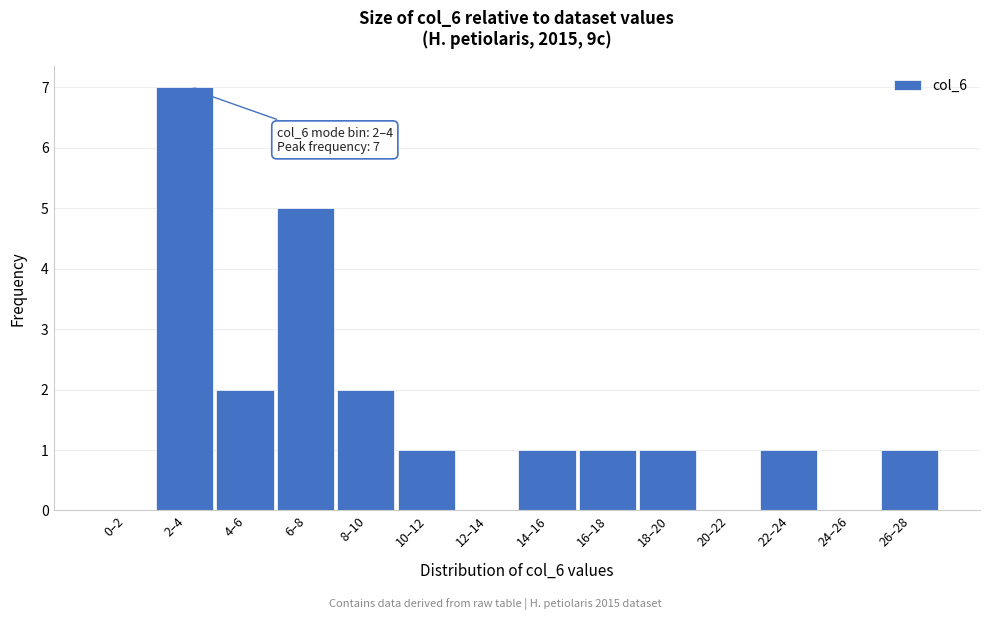

Reading left to right, what are all the values shown in this chart?

0–2=0	2–4=7	4–6=2	6–8=5	8–10=2	10–12=1	12–14=0	14–16=1	16–18=1	18–20=1	20–22=0	22–24=1	24–26=0	26–28=1